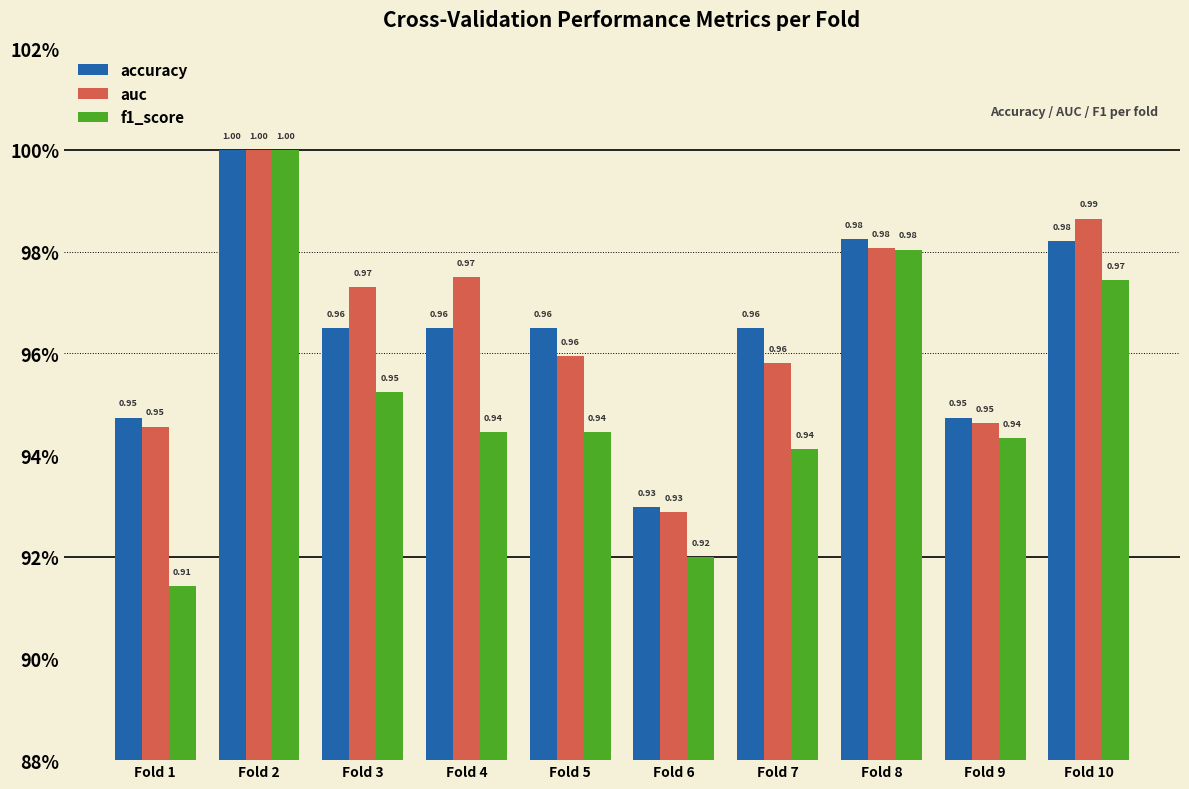

Which category has the highest value in the accuracy series?

Fold 2